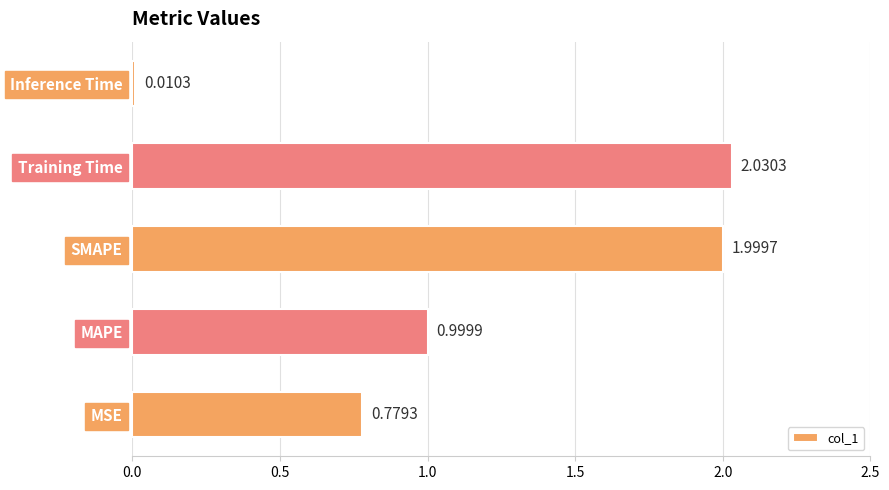

At which category does the chart reach its minimum across all series?

Inference Time